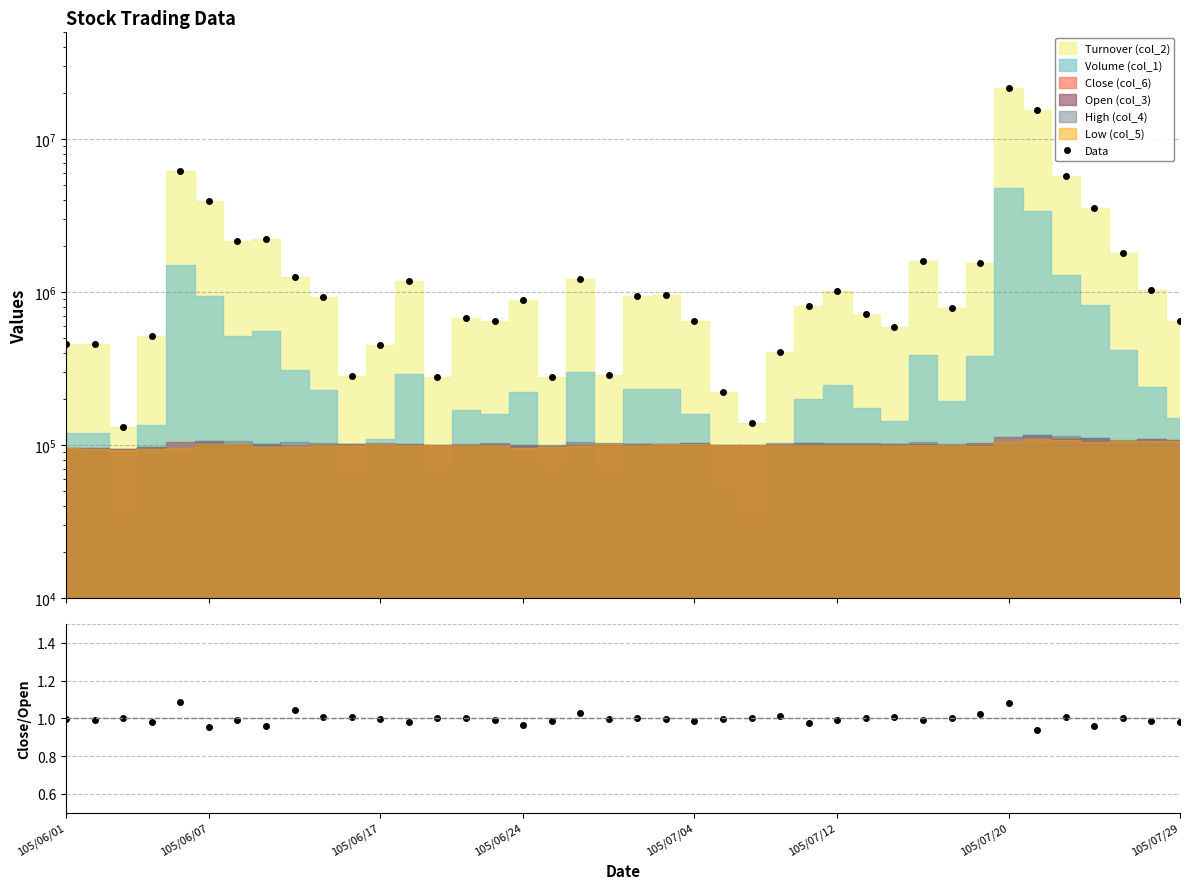

Where is Close/Open nearest to the value 1?

105/06/17